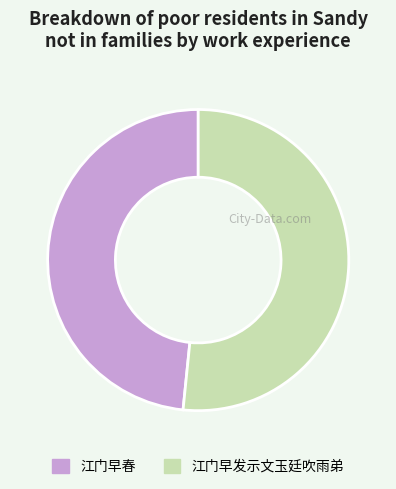

What is the smallest slice in the pie chart?

江门早春